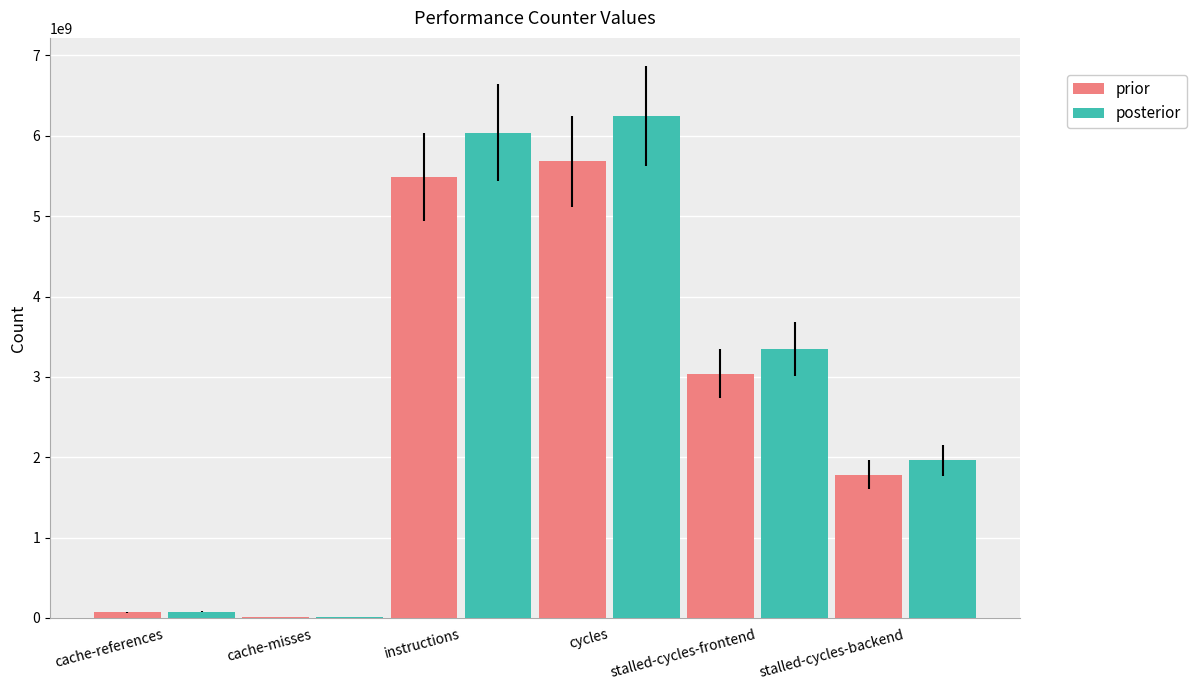

Which category has the highest value in the prior series?

cycles